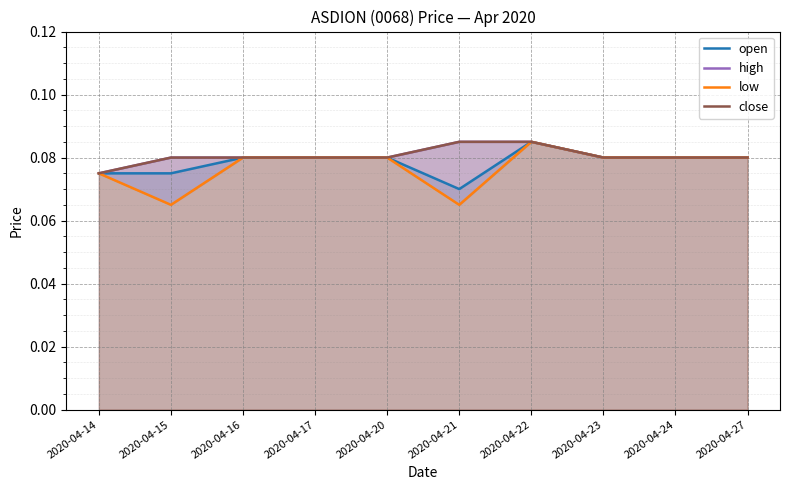

Which label corresponds to the largest value in the chart?

2020-04-22